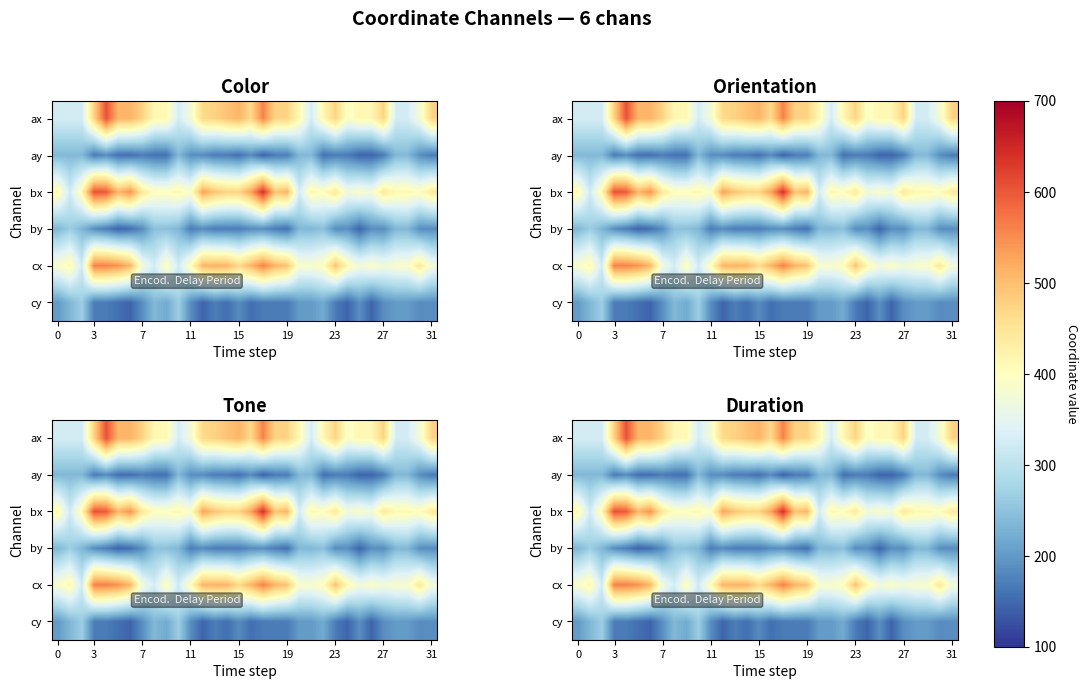

How many data points does each series have?

32